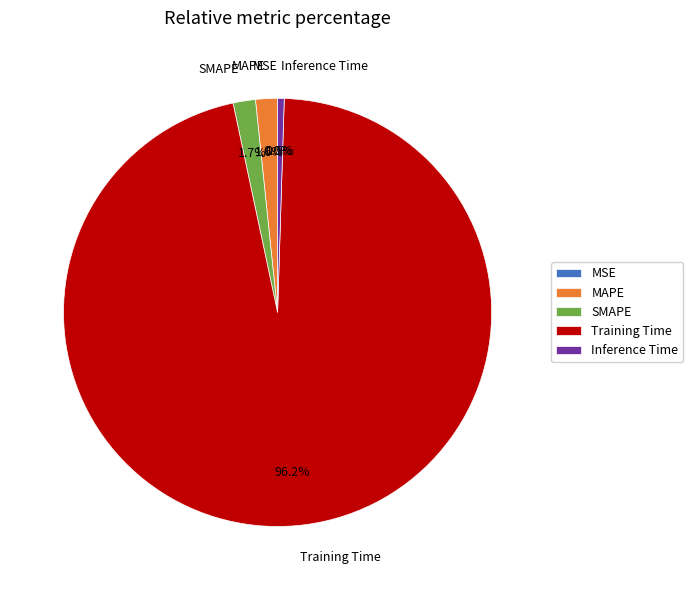

To the nearest percent, what portion does SMAPE represent?

2%